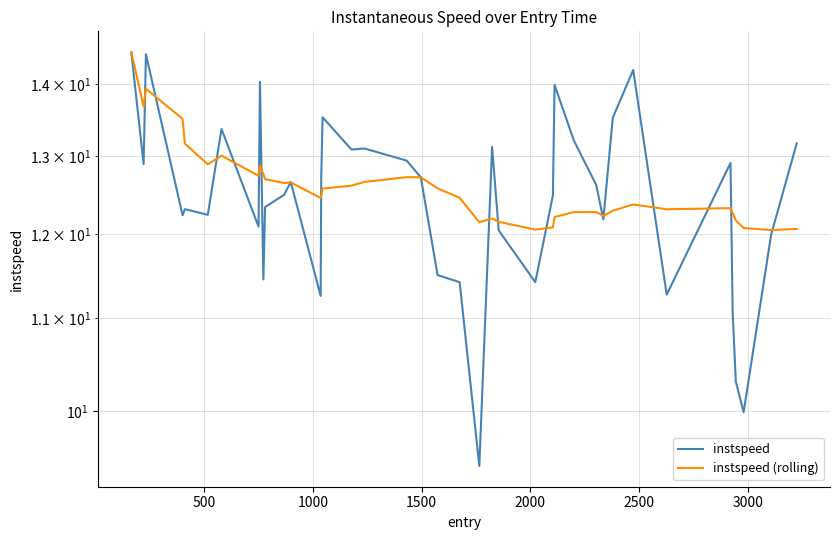

What is the minimum value shown in the chart?

9.4